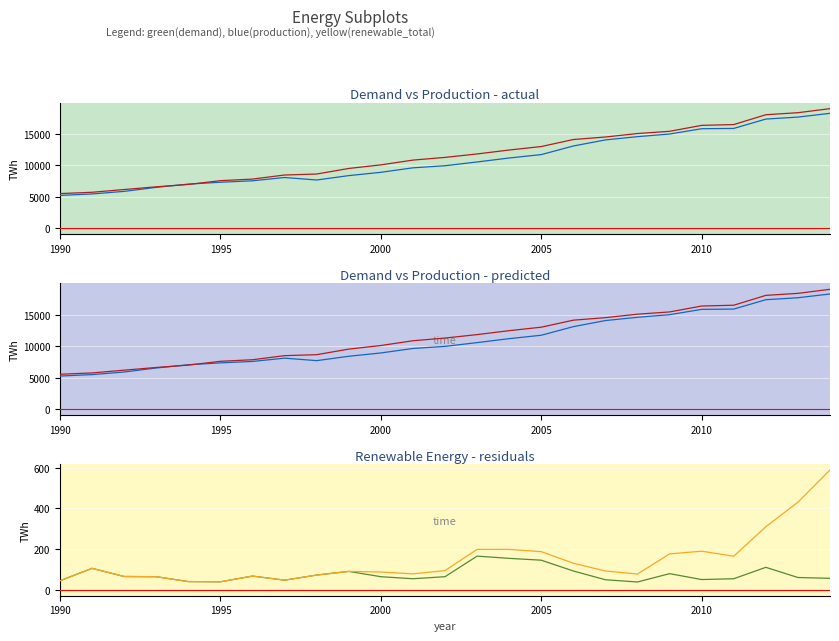

True or false: hydro and production intersect in this chart.

False